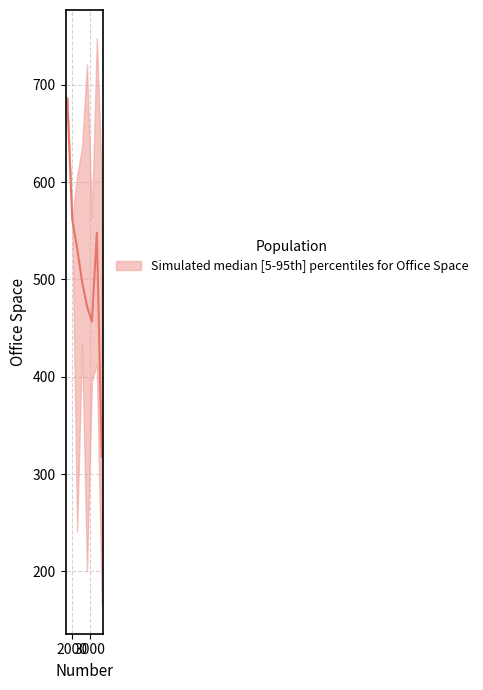

What is the spread (max minus min) of values at 19?

12